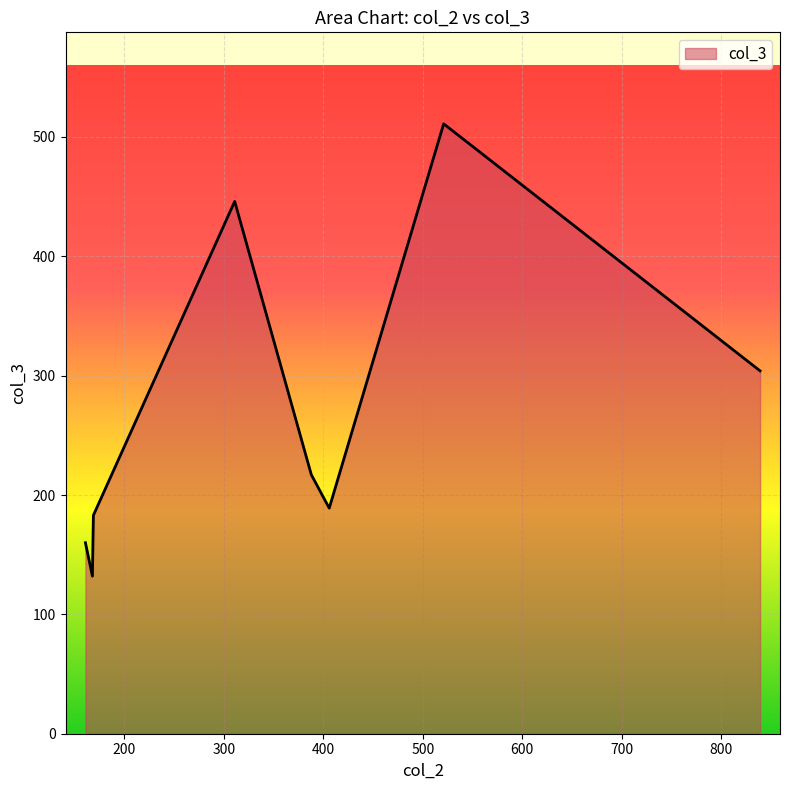

What is the difference between the second highest and minimum values?

314